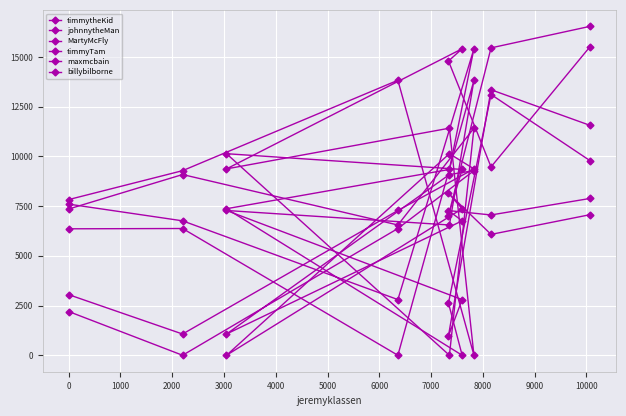

Is this an area chart (filled region under the line)?

No